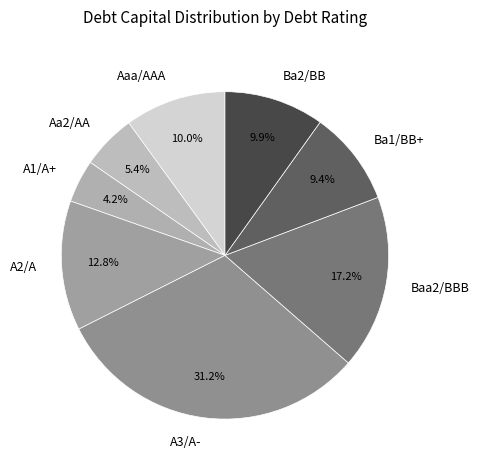

What percentage is the A1/A+ slice, to the nearest percent?

4%